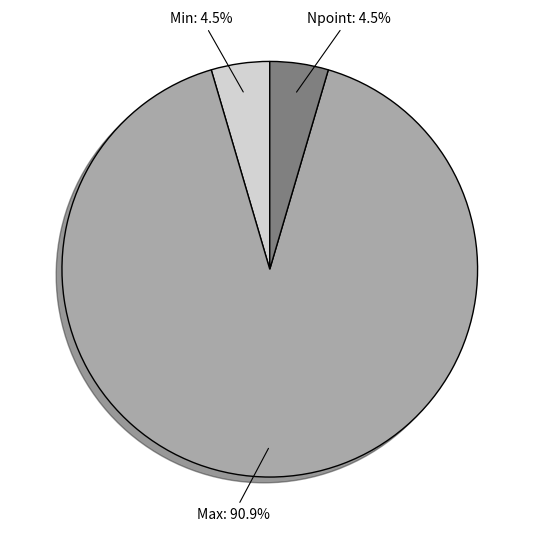

Does any single category account for the majority?

Yes